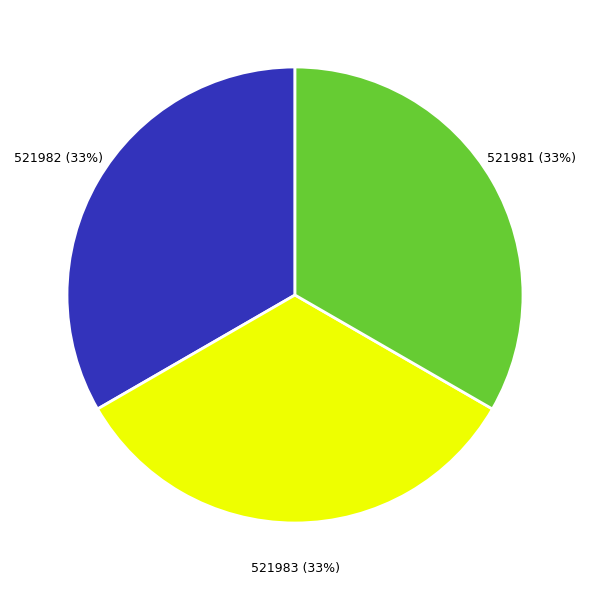

Count the number of slices in the pie.

3